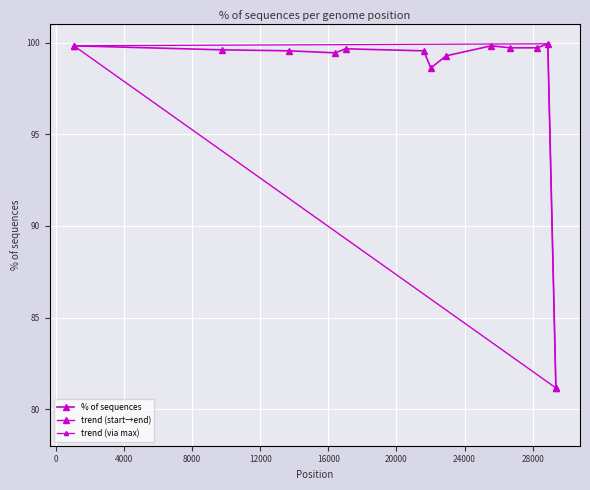

Rank the categories by value from lowest to highest.

29362, 22018, 22917, 16394, 13713, 21600, 9738, 17014, 26681, 28272, 1059, 25563, 28887